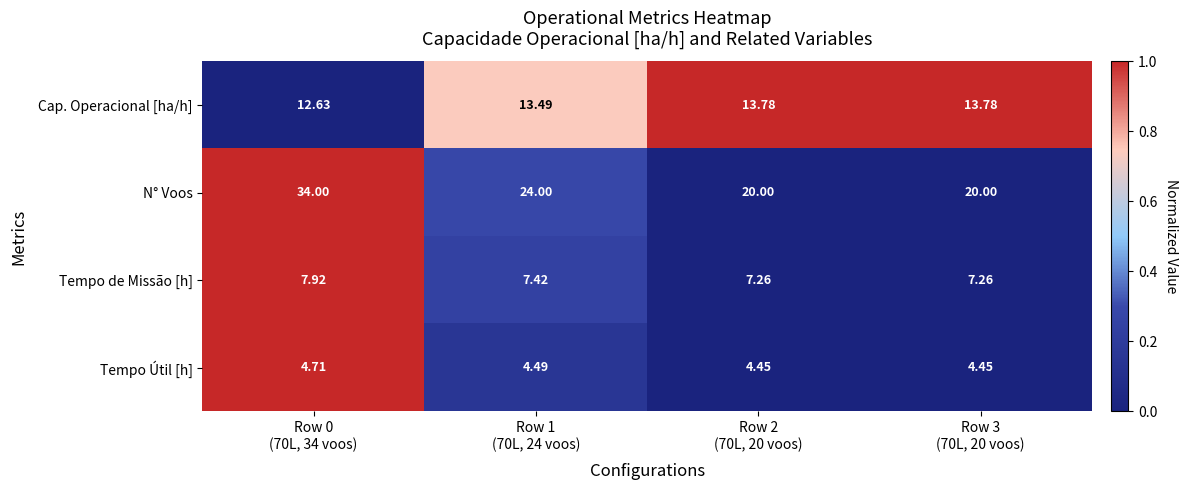

Which series has the largest total across all categories?

N° Voos